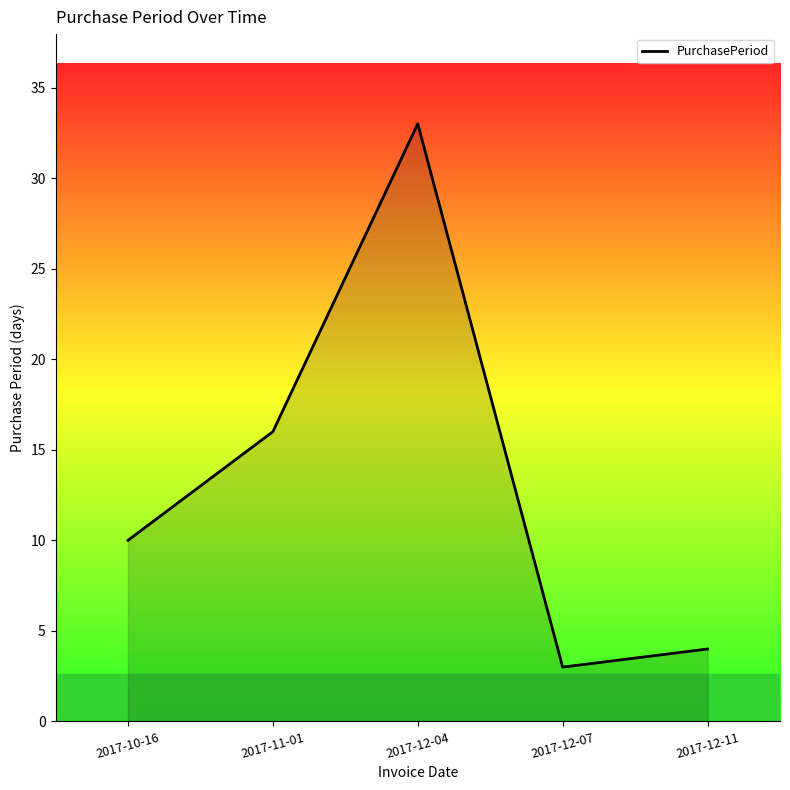

How many lines are shown in the chart?

1